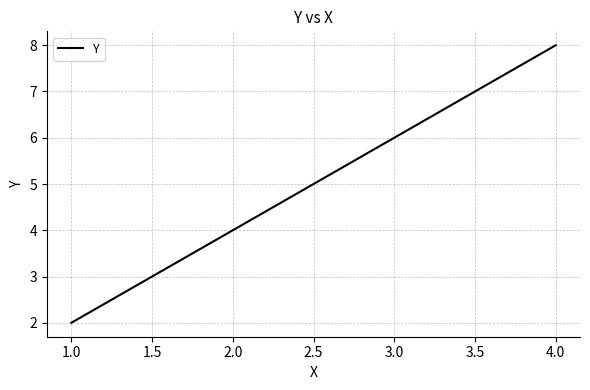

At which category does the chart reach its minimum across all series?

1.0